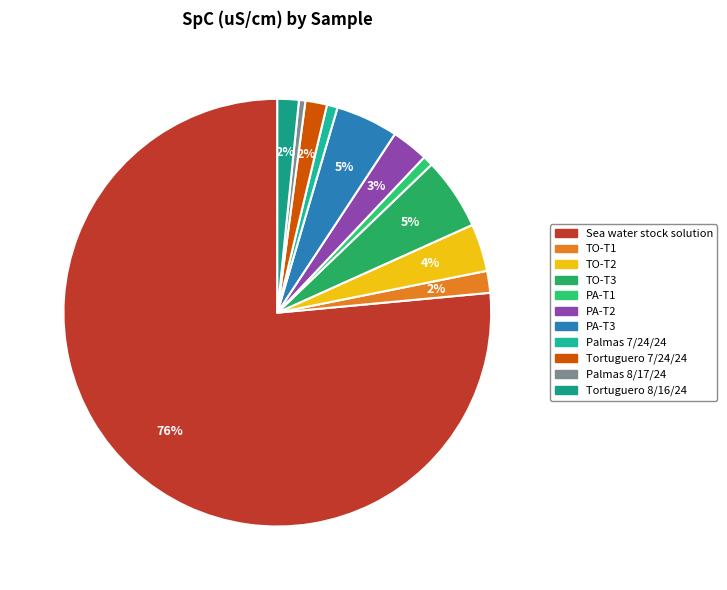

What percentage do PA-T3 and Palmas 8/17/24 together represent?

5.2%